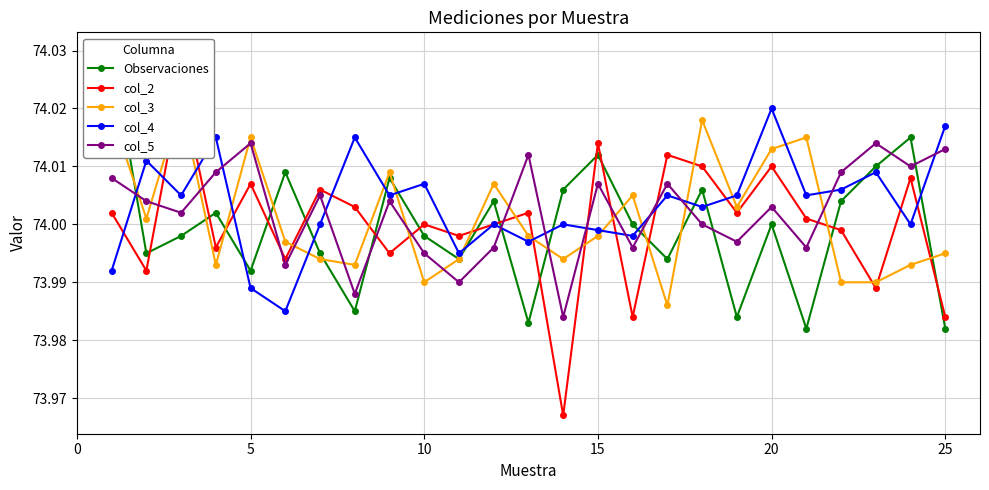

True or false: col_5 has more than 0 interior local peaks.

True